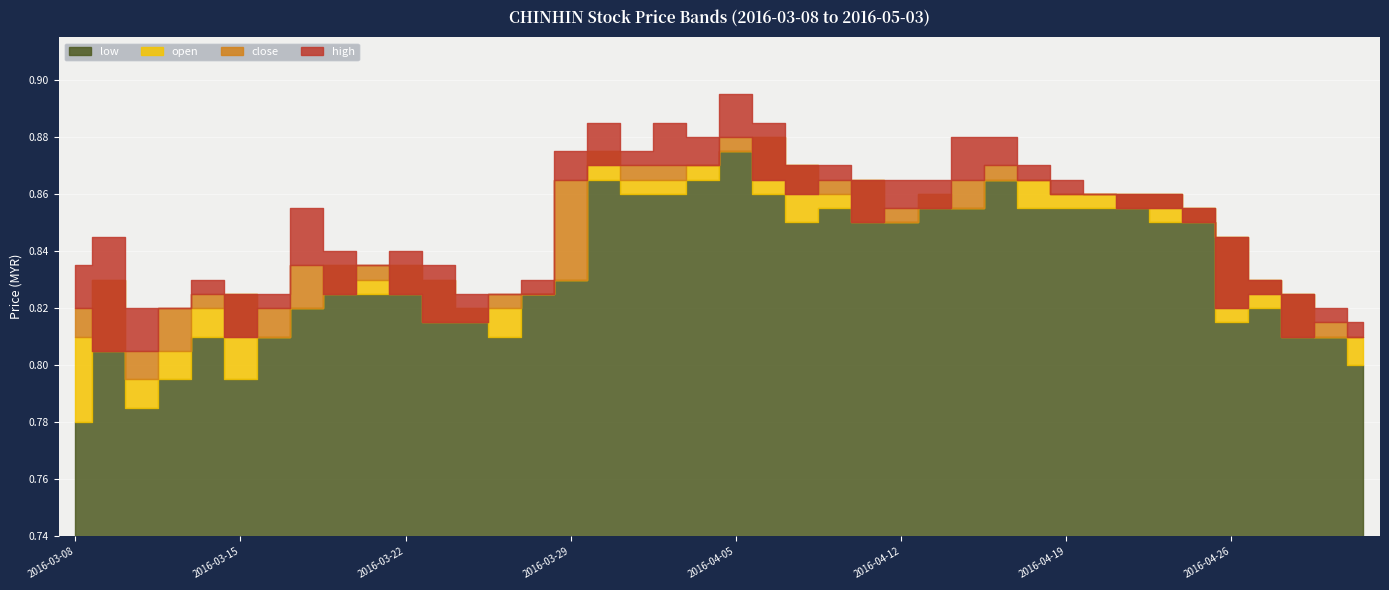

Which series changed the most between 2016-03-17 and 2016-04-20?

open